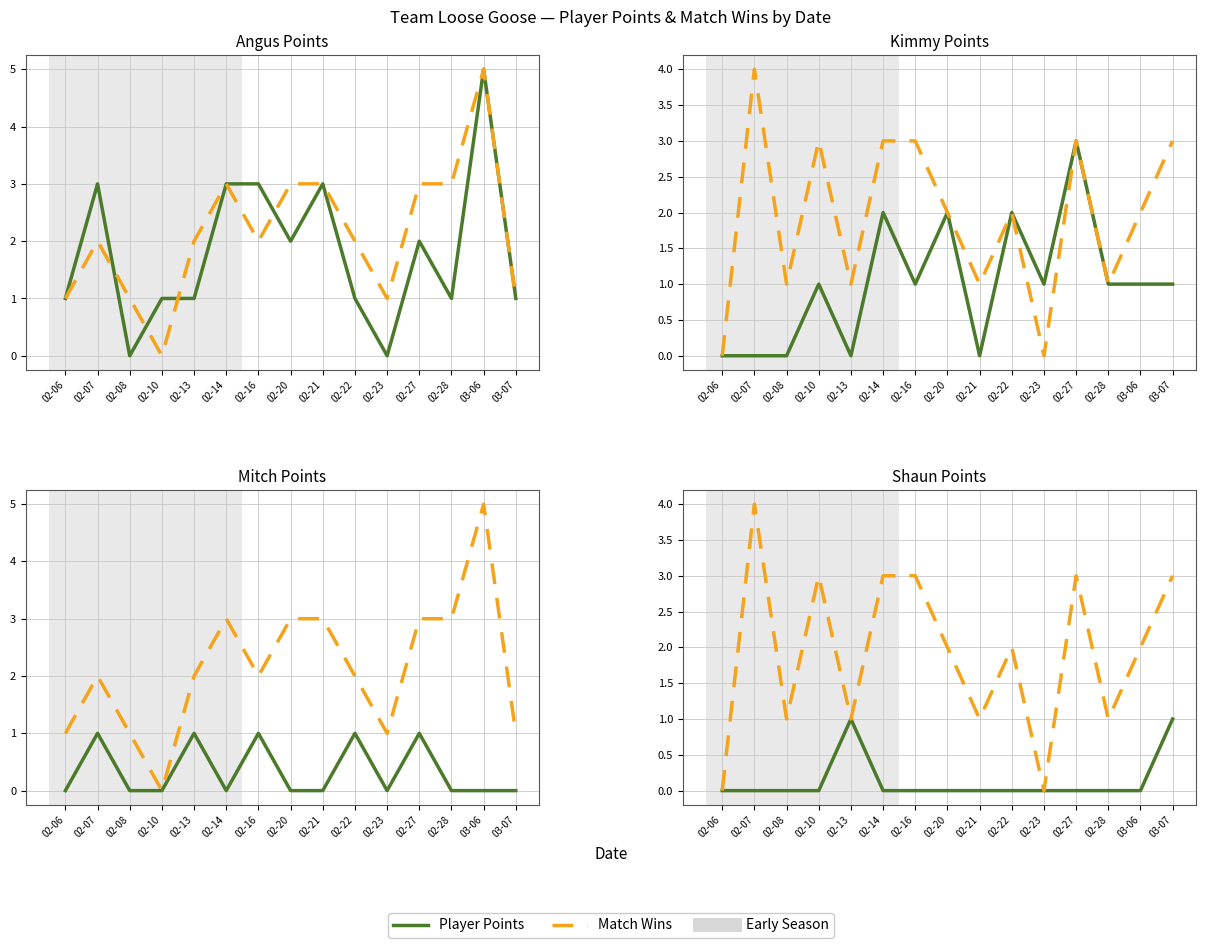

At which category does Angus reach its first local peak?

02-07